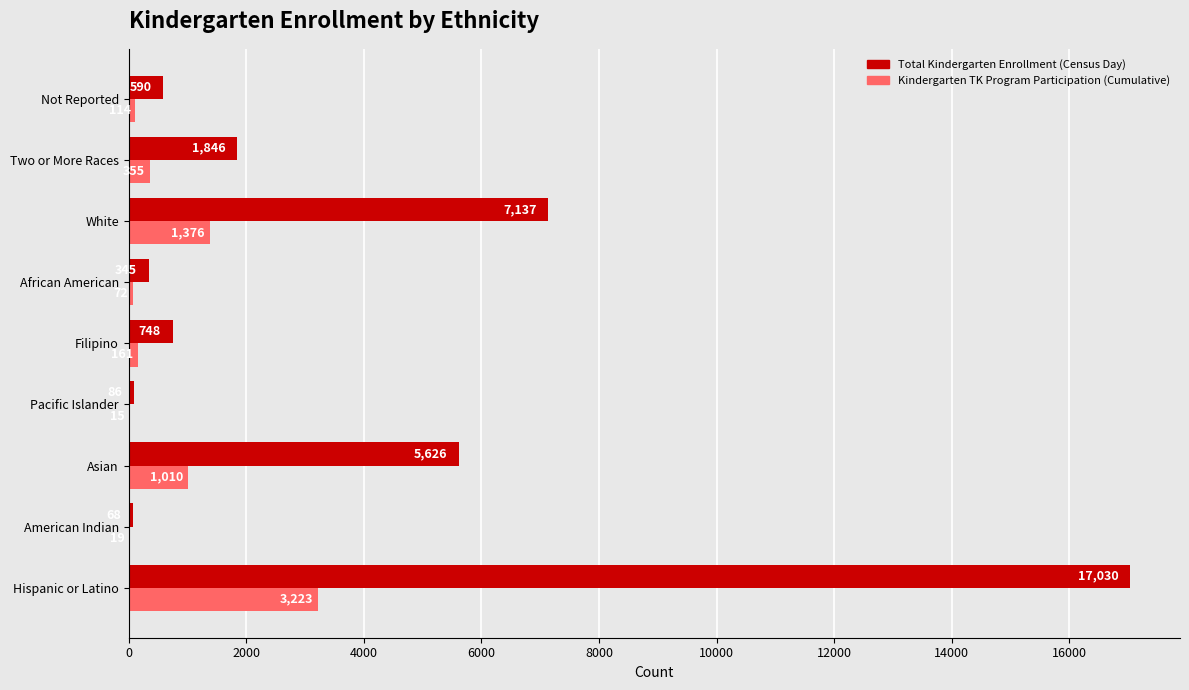

What is the greatest value displayed?

17030